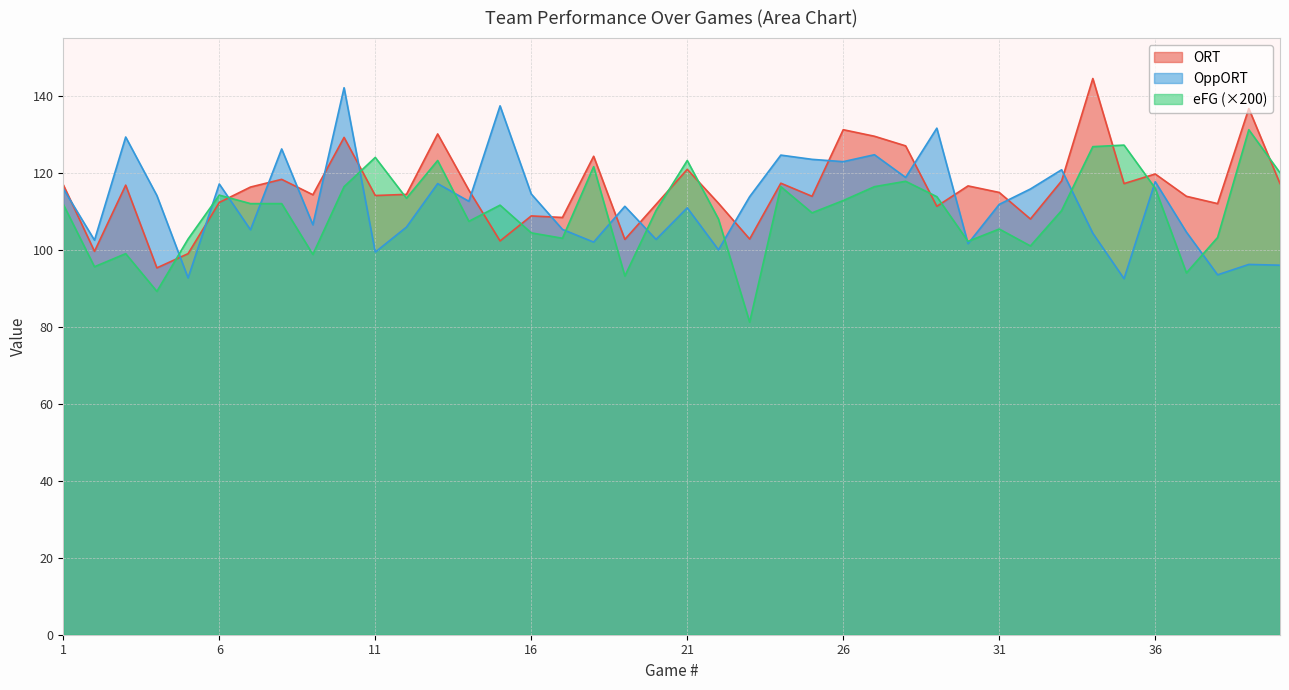

How many values in the eFG series are below 111?

19